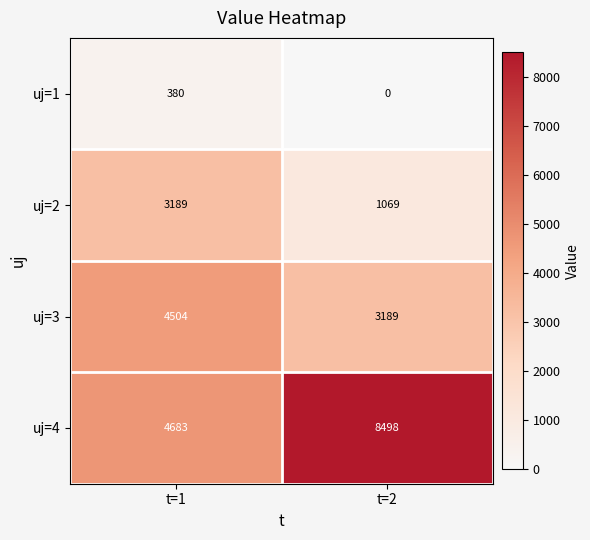

Count the number of data series in this chart.

4